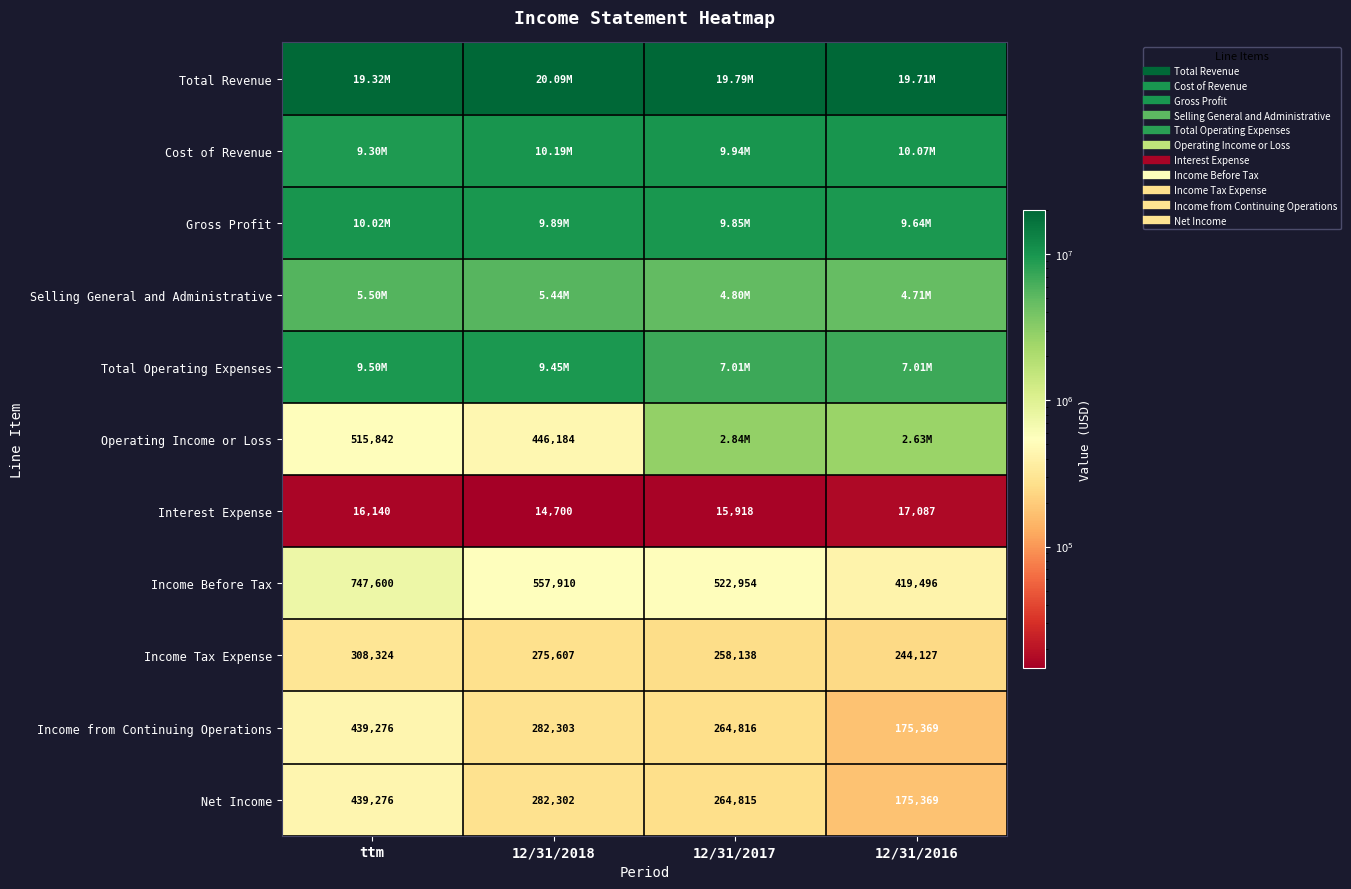

What is the approximate value of Operating Income or Loss at 12/31/2016?

2629876